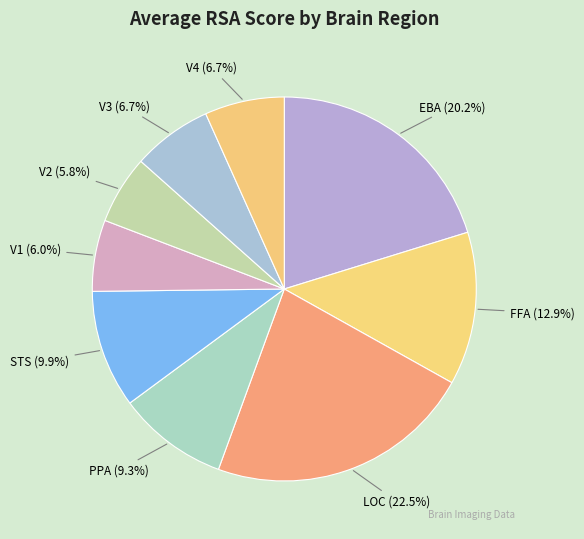

Which slice is the largest?

LOC